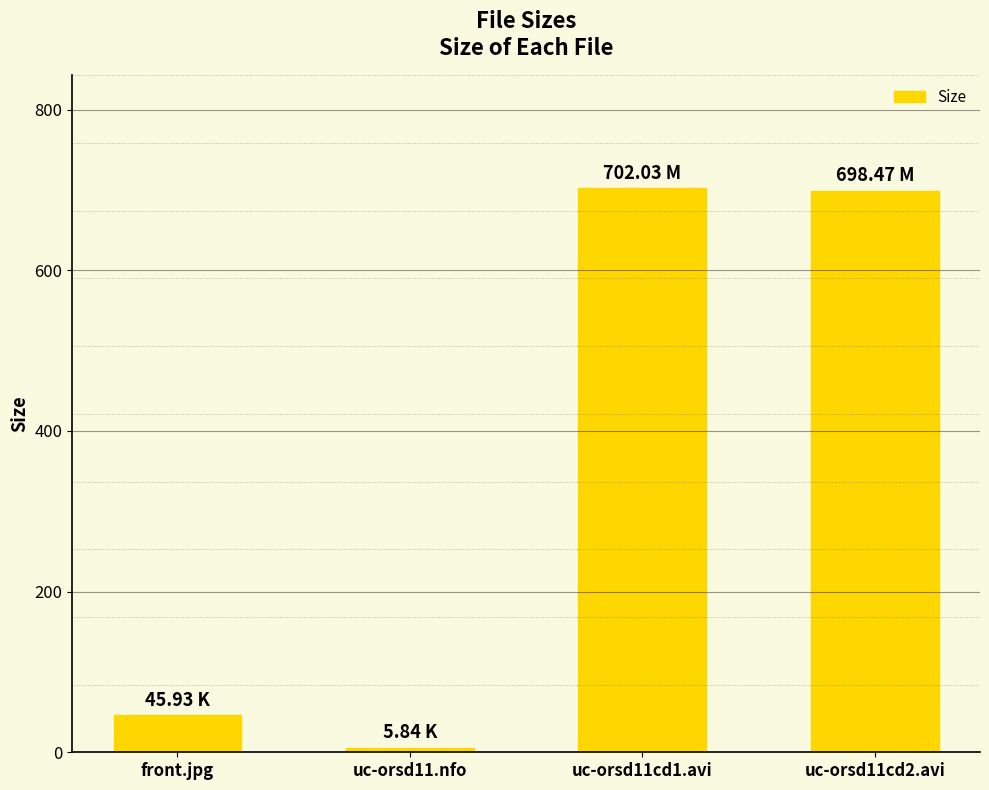

Where is the data nearest to the value 353?

front.jpg